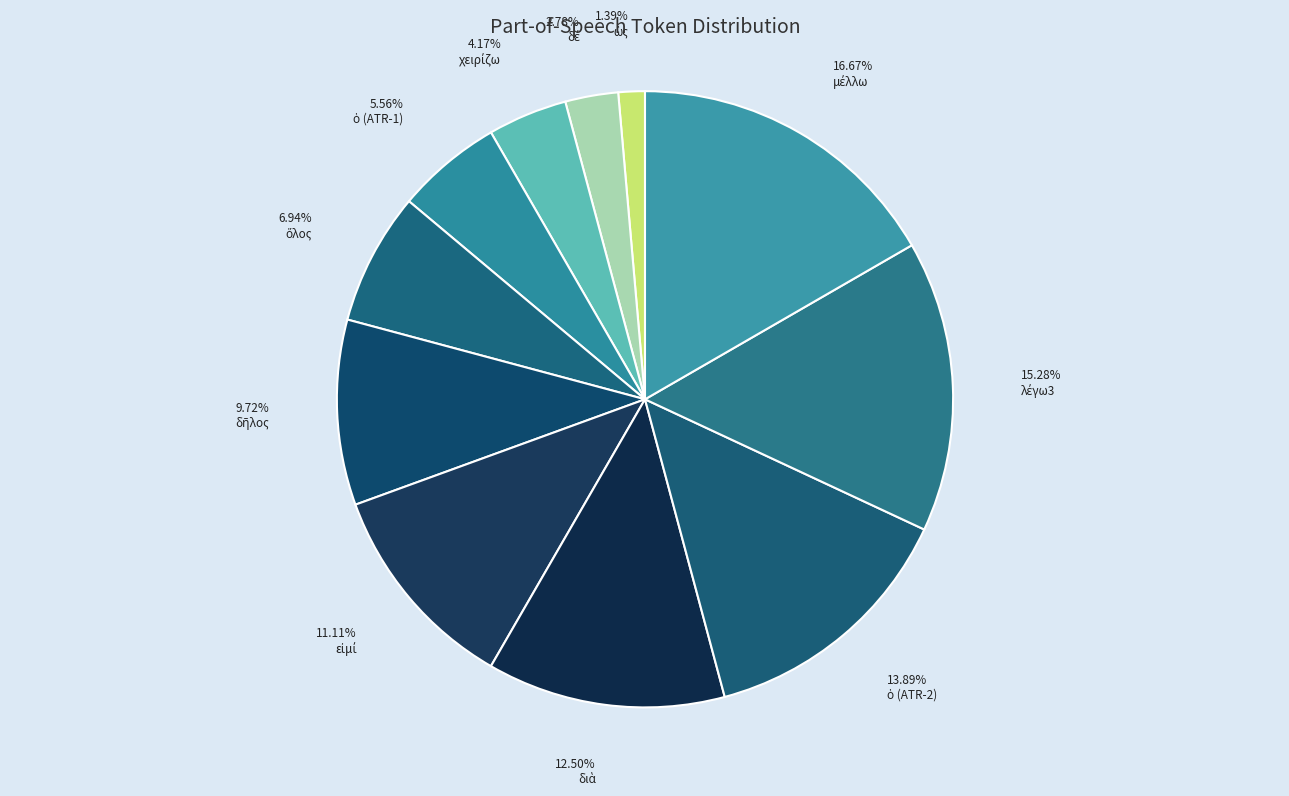

How many segments does this pie chart have?

11